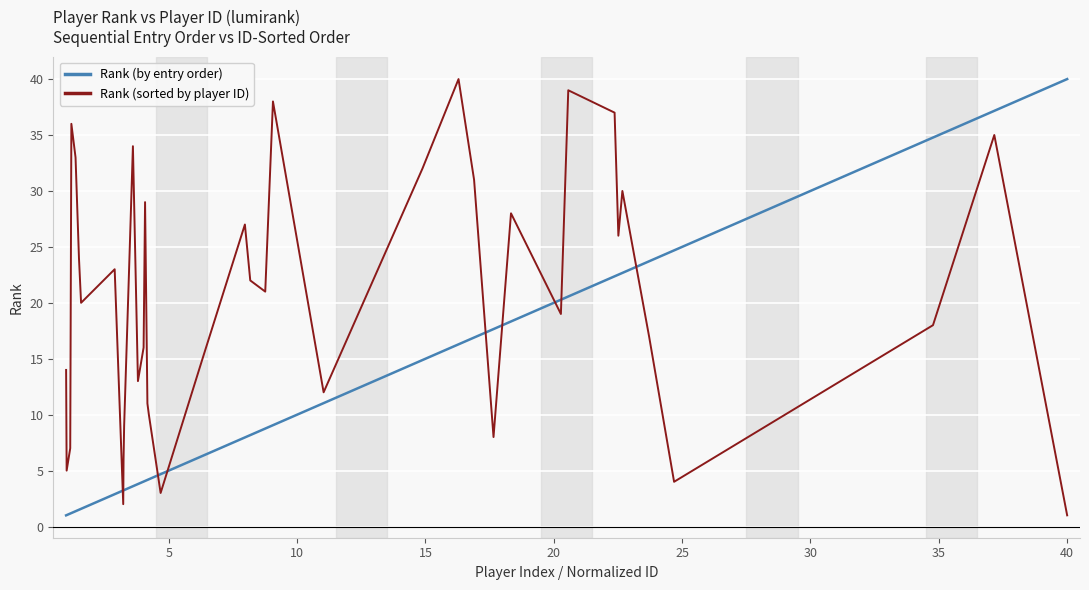

List the series in order of their peak value, highest first.

Rank (by entry order), Rank (sorted by player ID)